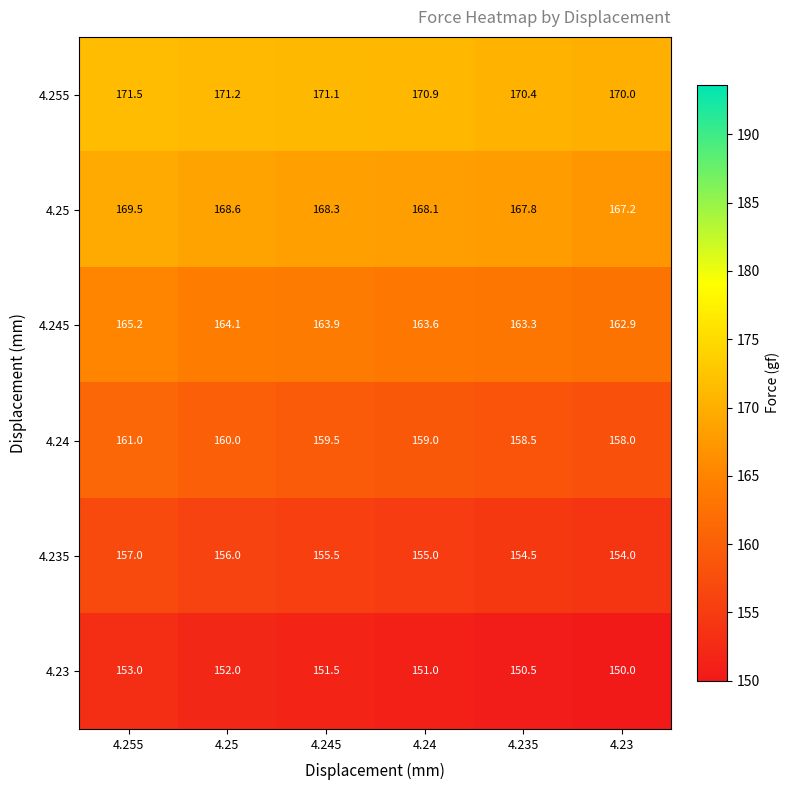

At how many categories does at least one series exceed 150?

6